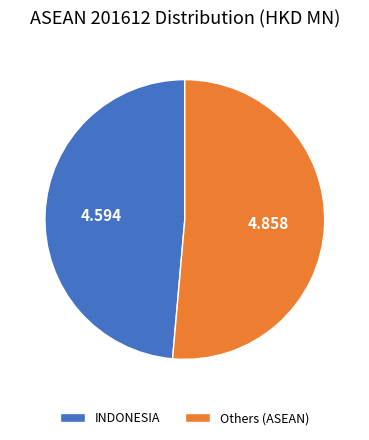

Combined, do Others (ASEAN) and INDONESIA account for over 50%?

Yes